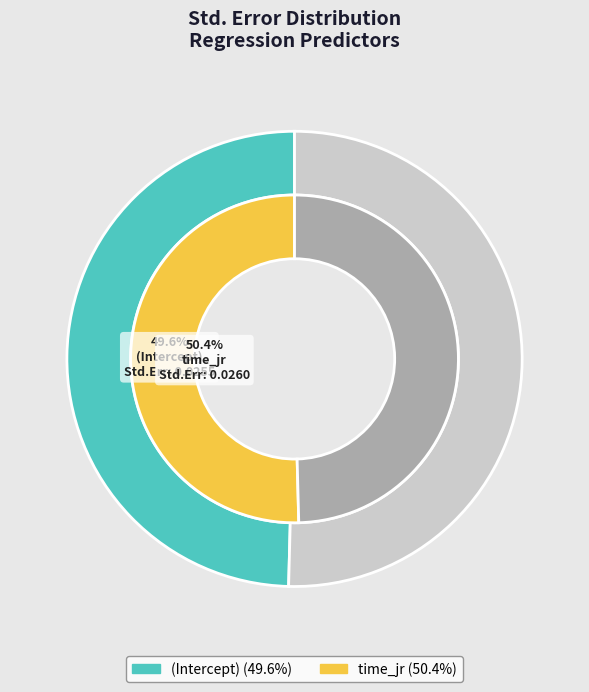

What percentage do time_jr and (Intercept) together represent?

100.0%